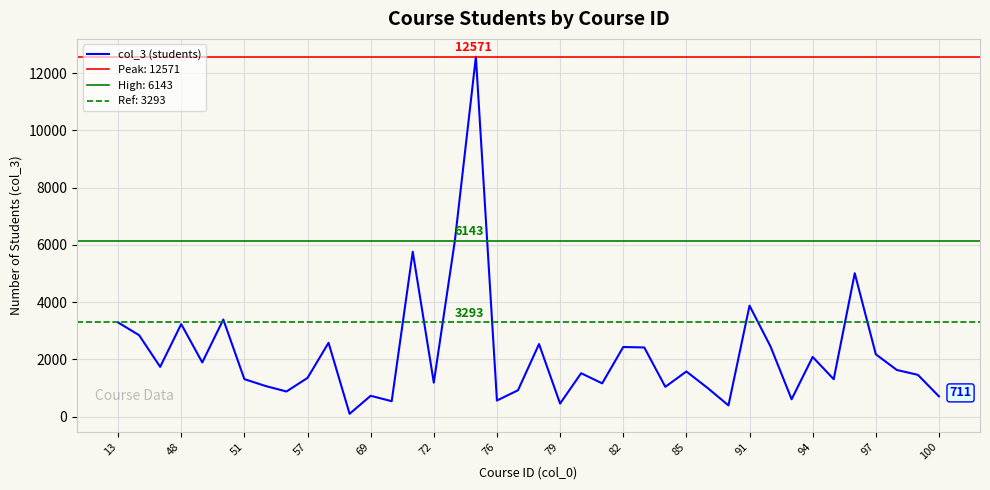

What is the label of the 5th point from the left?

69